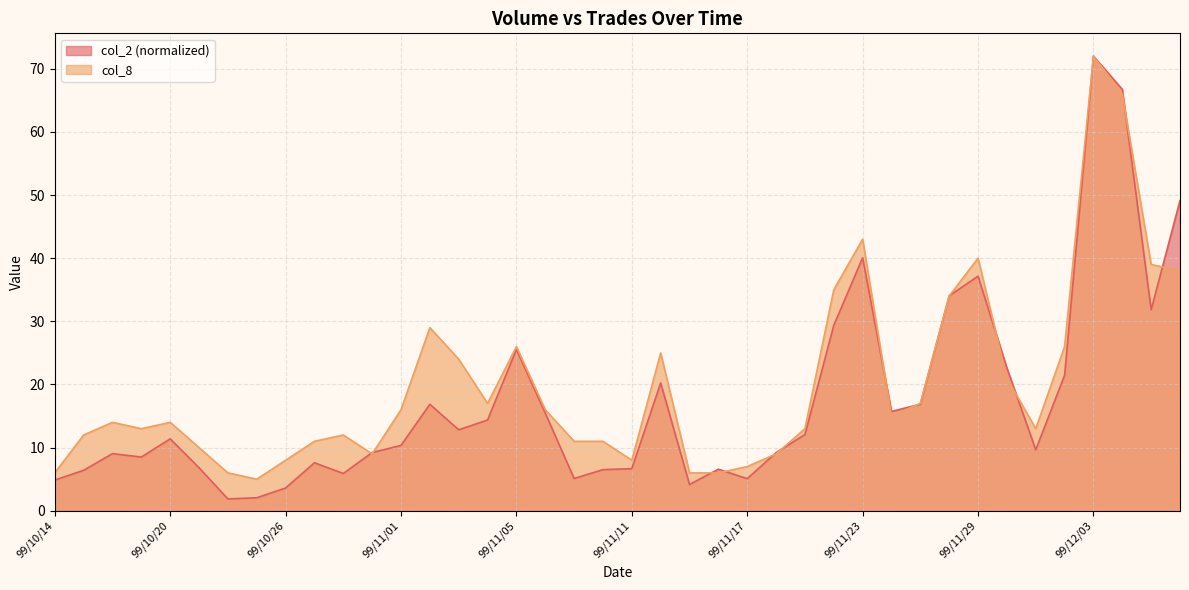

In col_2, how many points are higher than both neighbors (excluding endpoints)?

10